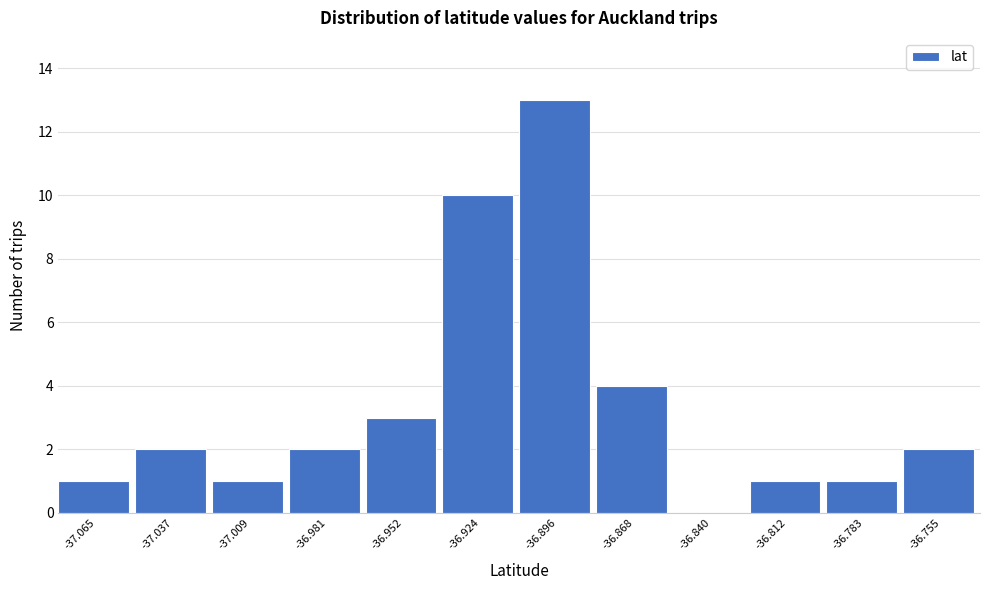

Reading left to right, list all the values displayed in this chart.

-37.065=1	-37.037=2	-37.009=1	-36.981=2	-36.952=3	-36.924=10	-36.896=13	-36.868=4	-36.840=0	-36.812=1	-36.783=1	-36.755=2